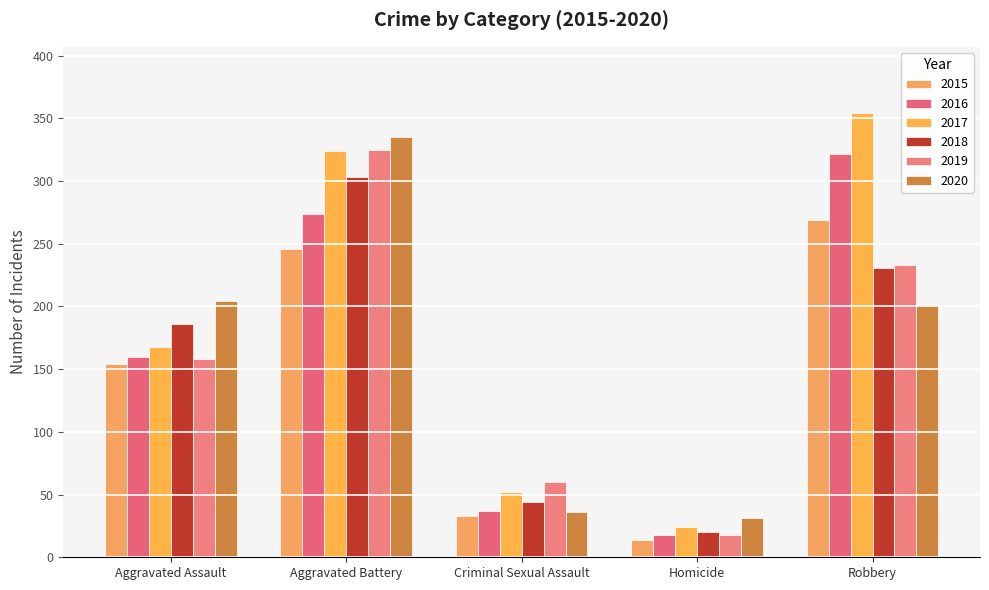

What is the label of the 2nd bar from the right?

Homicide